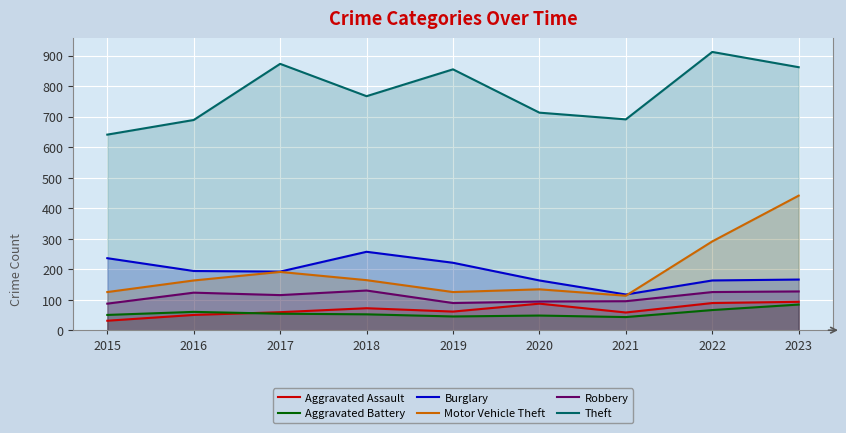

How many categories are shown in the chart?

9